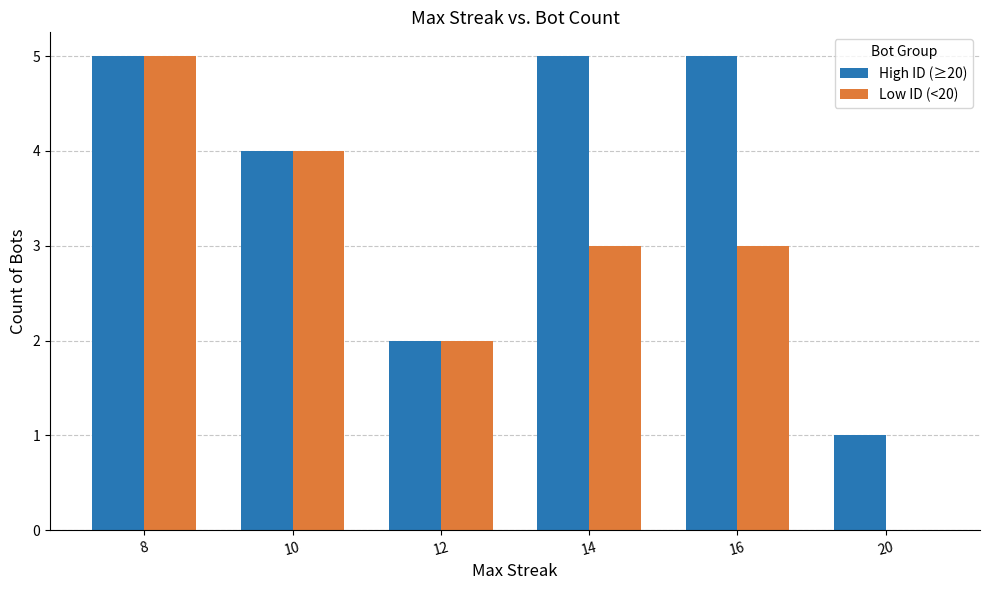

What is the maximum value shown in the chart?

5